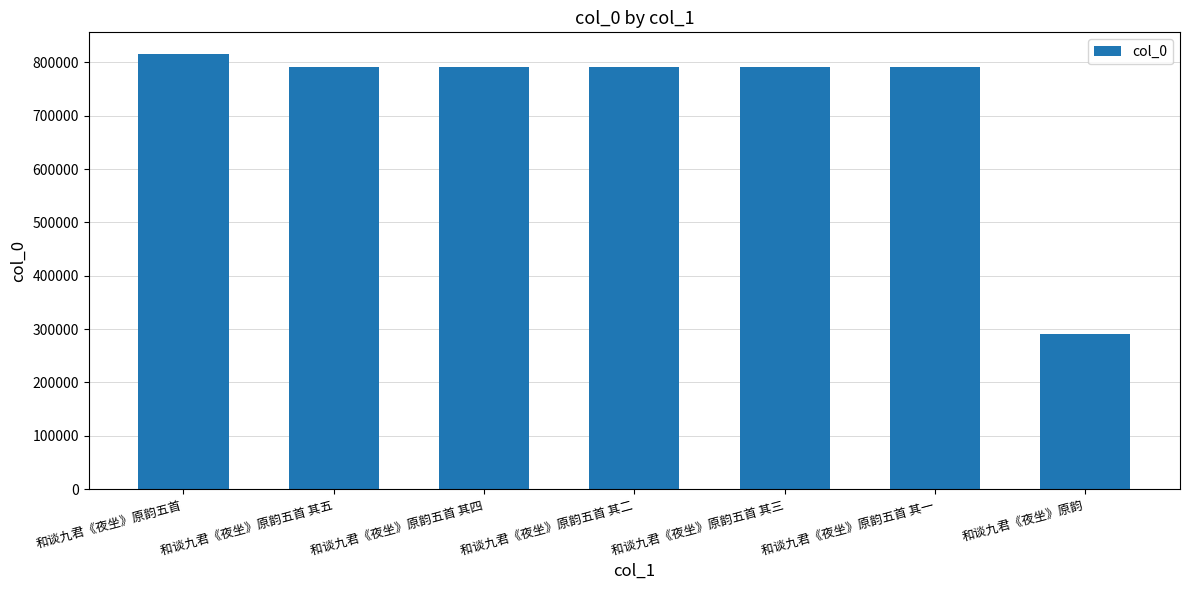

What is the sum of all values?

5065129